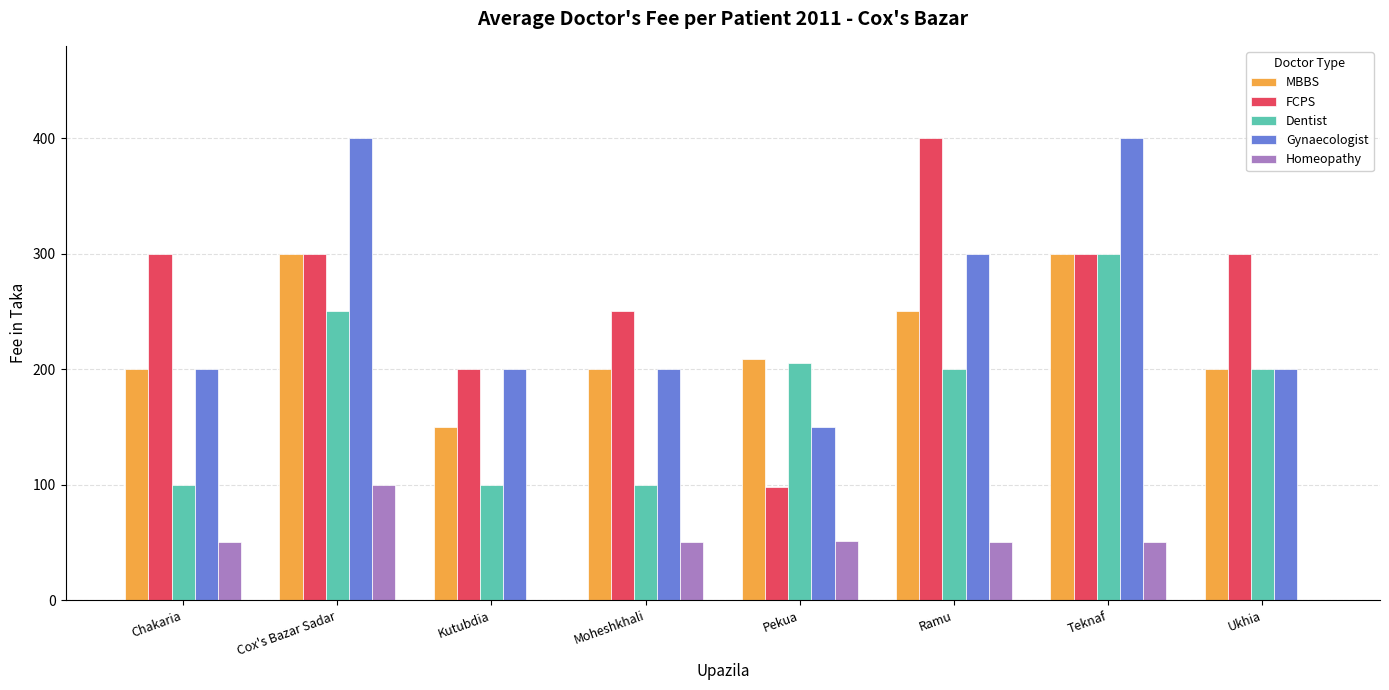

Is it true that FCPS equals 300 at Chakaria?

True